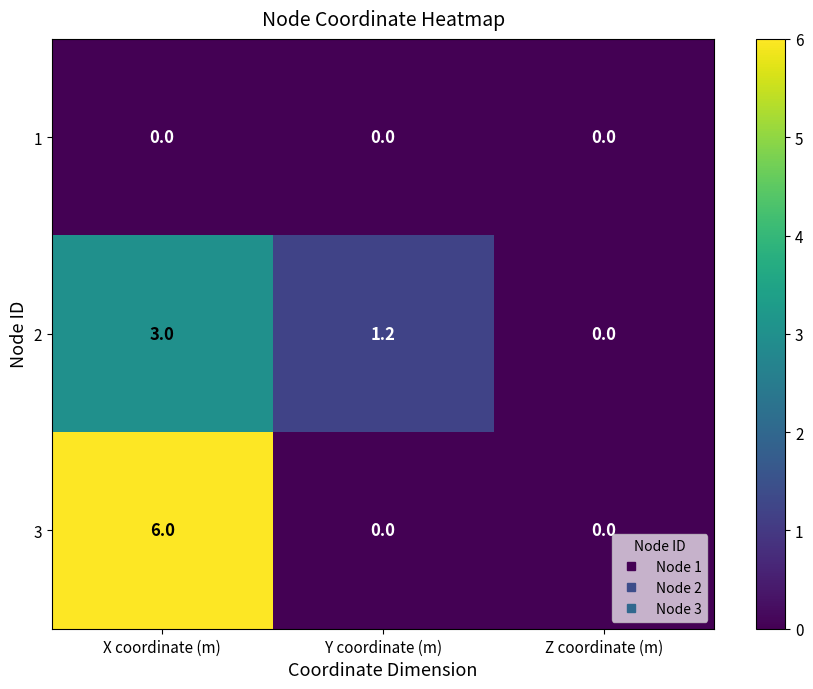

The 1 series shows 0.0 at X coordinate (m). True or false?

True